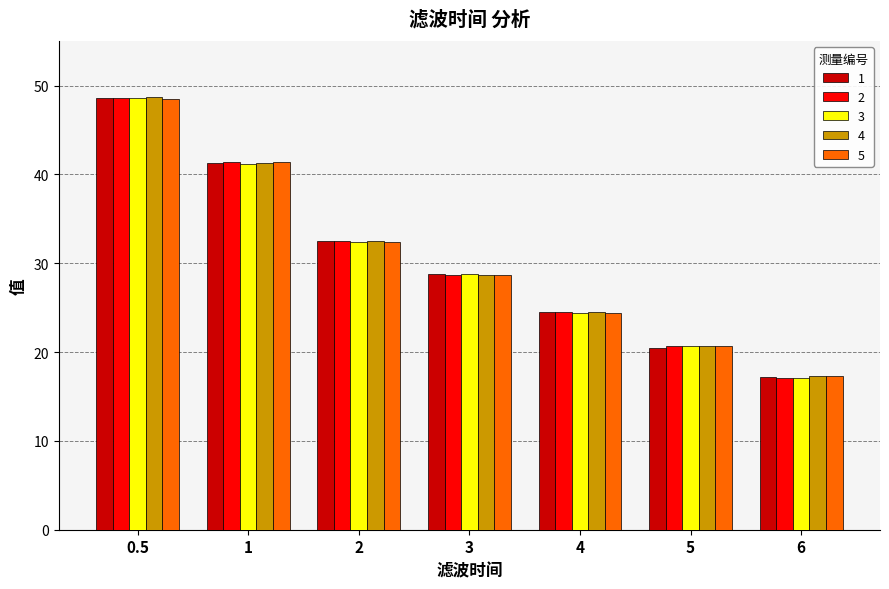

What is the spread (max minus min) of values at 1?

0.2